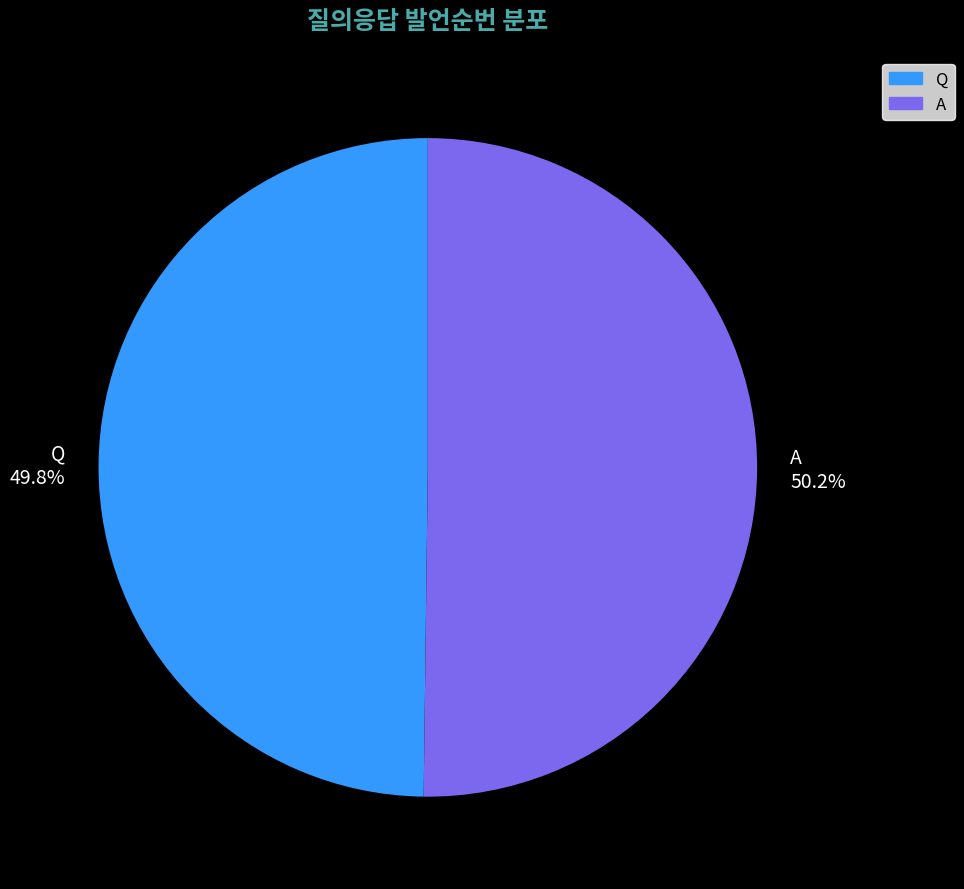

Is there any slice that represents more than half of the pie?

Yes